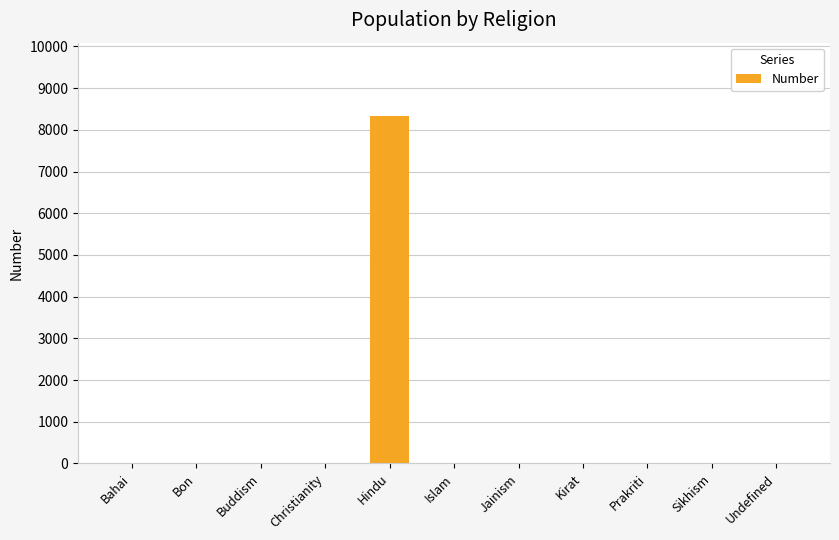

The chart shows a value of 12625 at Hindu. True or false?

False